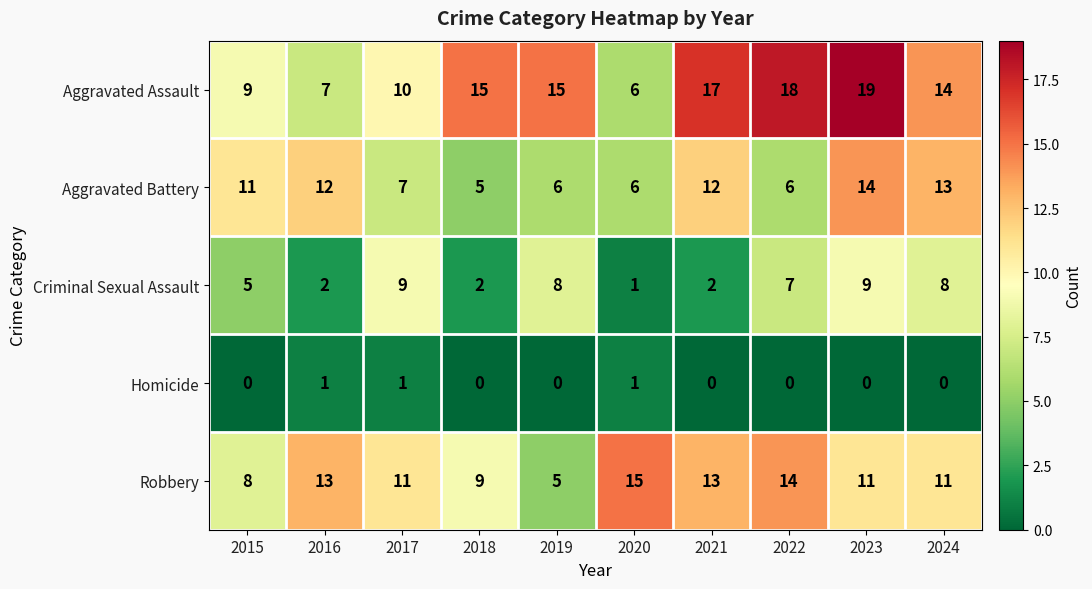

Which category has the highest value in the Aggravated Battery series?

2023